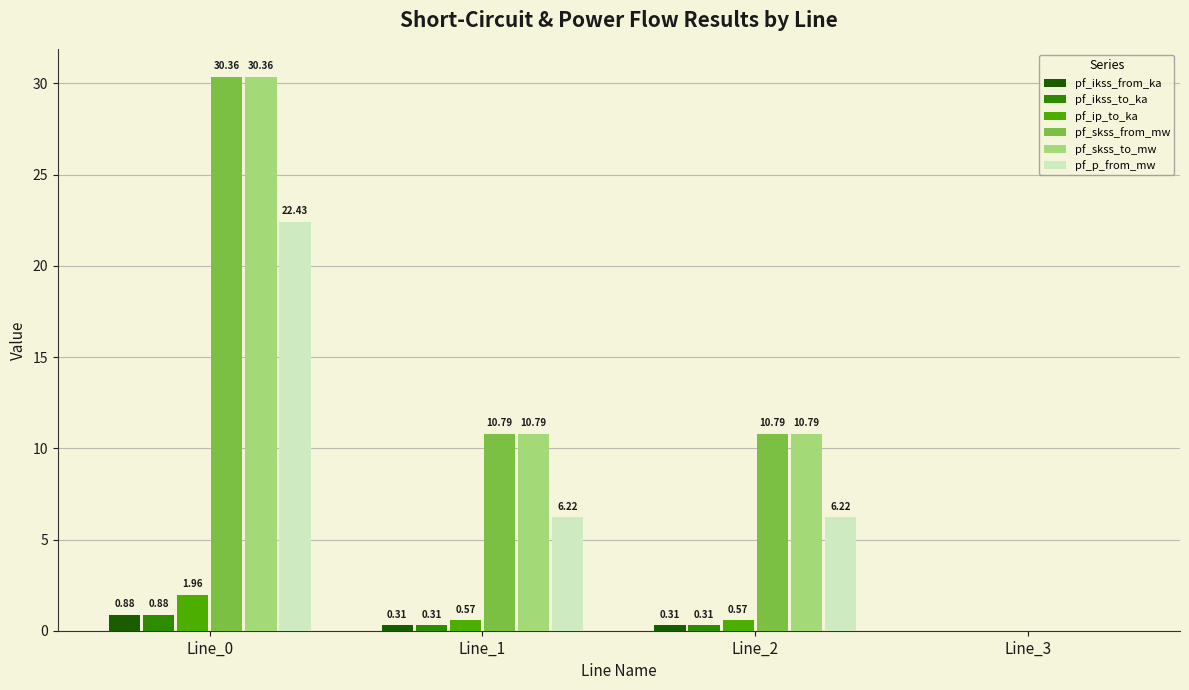

Is the value of pf_p_from_mw at Line_3 greater than the value of pf_ikss_from_ka at Line_0?

No